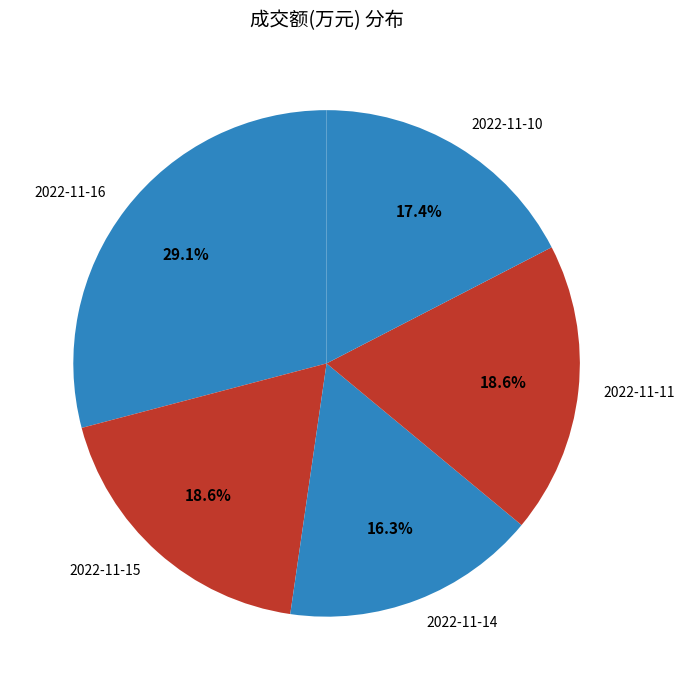

To the nearest percent, what is the combined percentage of 2022-11-16 and 2022-11-15?

48%